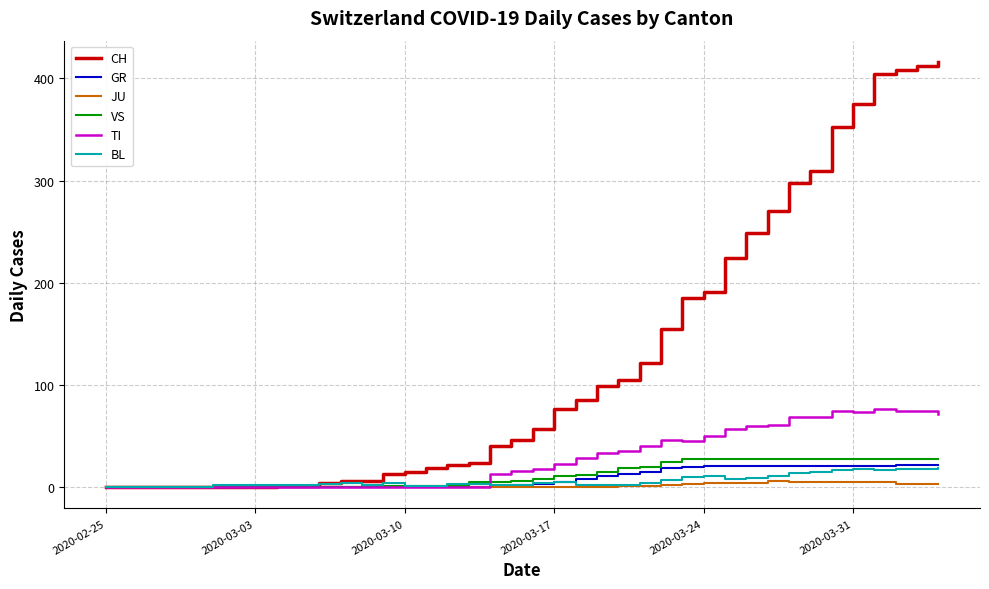

Which series has the largest total across all categories?

CH